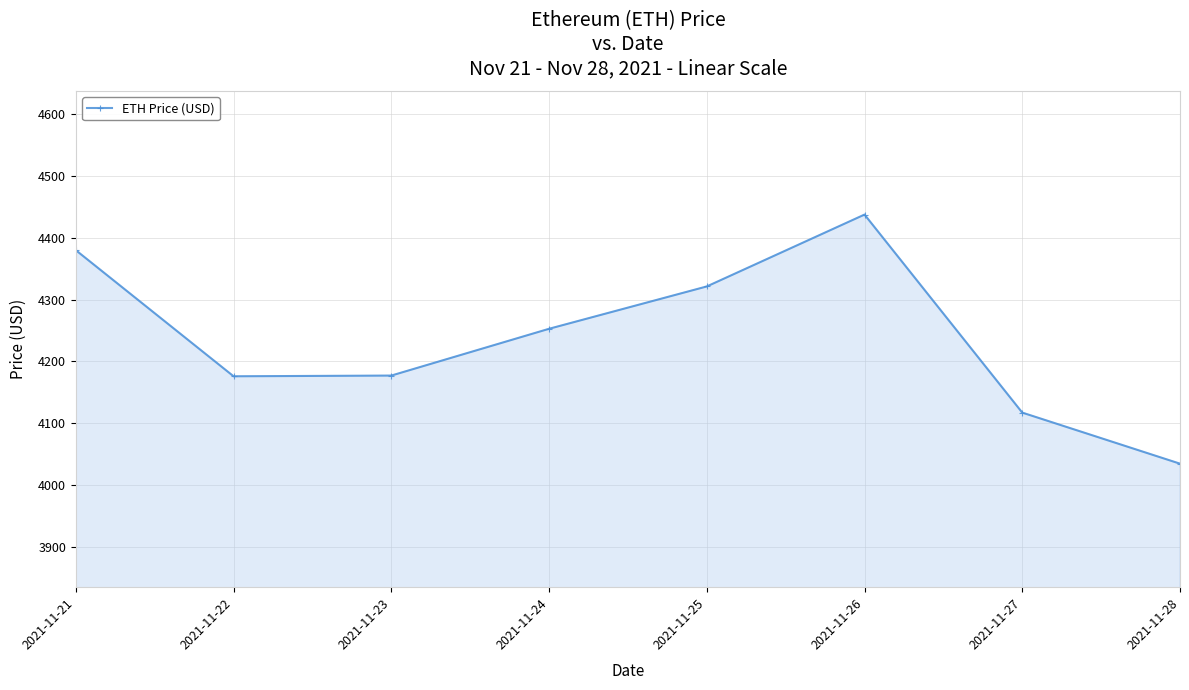

What is the difference between the maximum and minimum values?

403.3